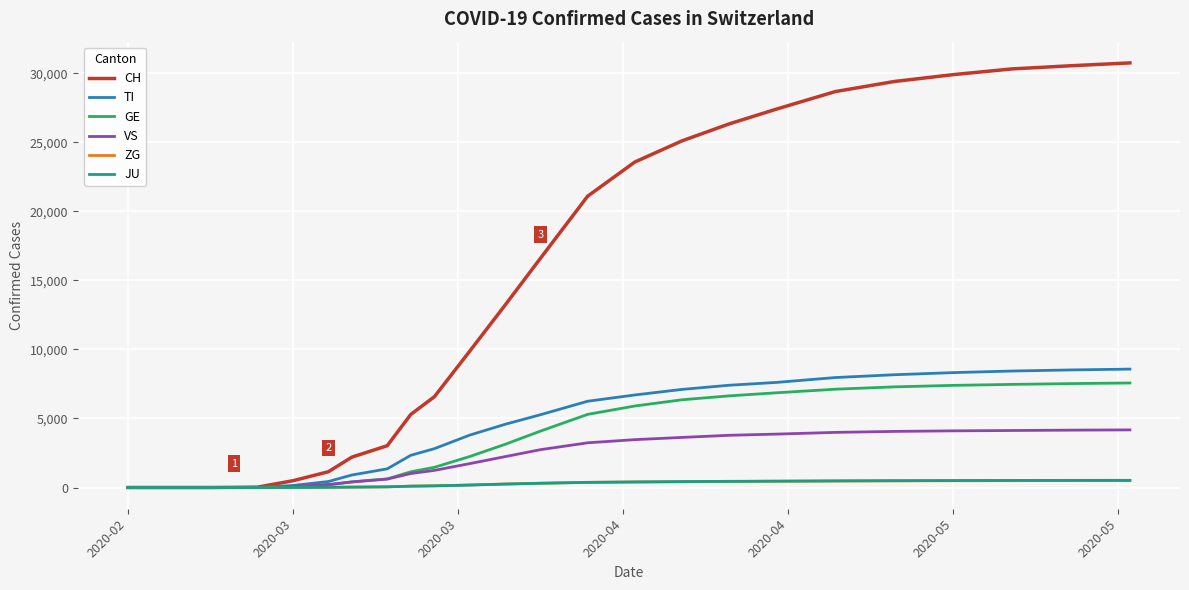

What is the greatest value displayed?

30756